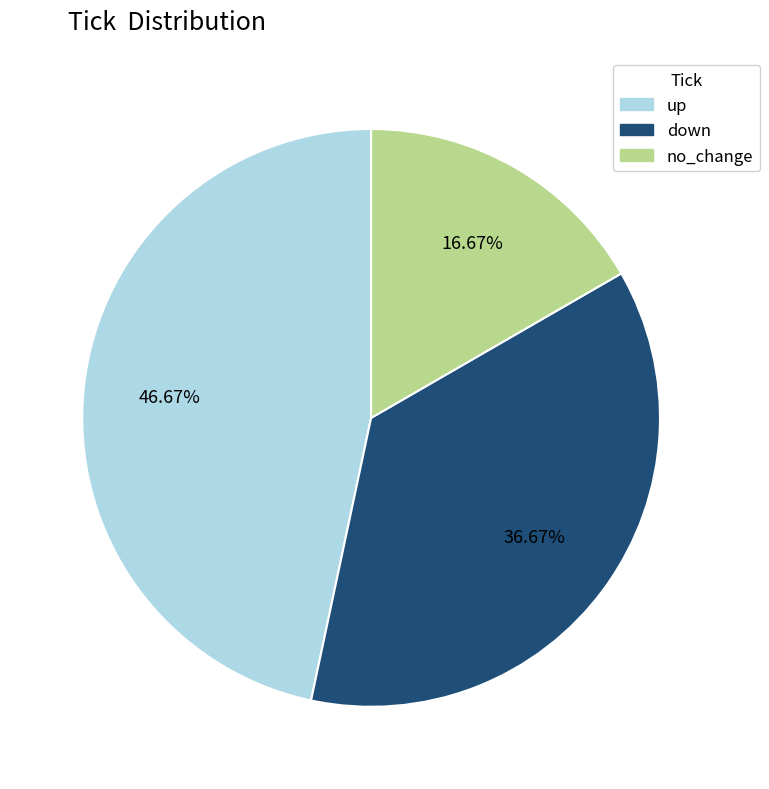

Is there a majority slice in this chart?

No